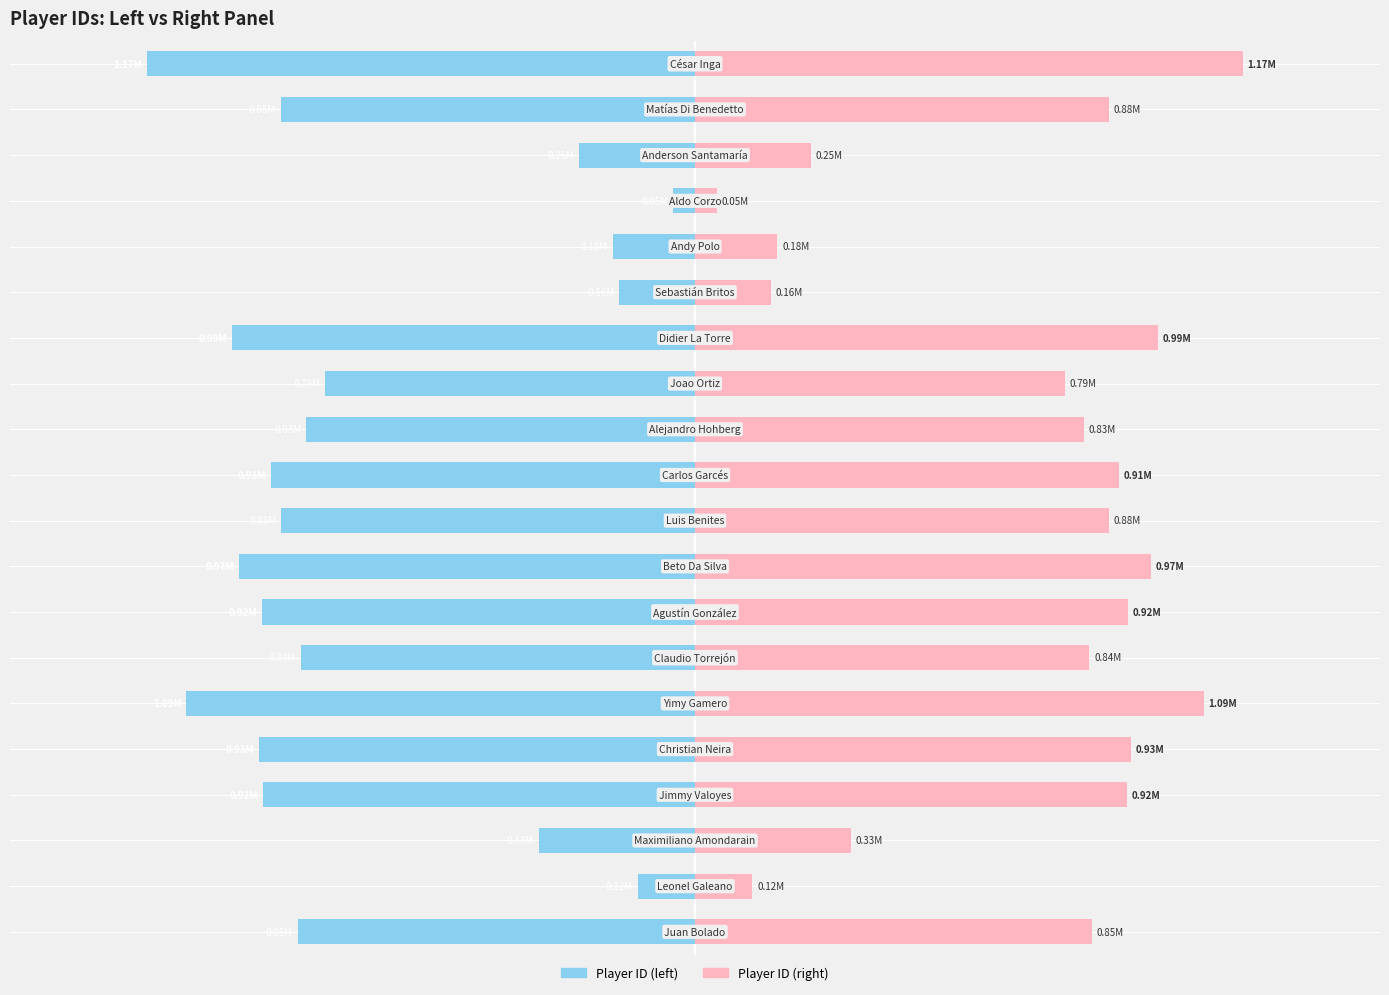

Reading left to right, what are all the values shown in this chart?

Player ID (left): -0.8	-0.1	-0.3	-0.9	-0.9	-1.1	-0.8	-0.9	-1.0	-0.9	-0.9	-0.8	-0.8	-1.0	-0.2	-0.2	-0.0	-0.2	-0.9	-1.2
Player ID (right): 0.8	0.1	0.3	0.9	0.9	1.1	0.8	0.9	1.0	0.9	0.9	0.8	0.8	1.0	0.2	0.2	0.0	0.2	0.9	1.2